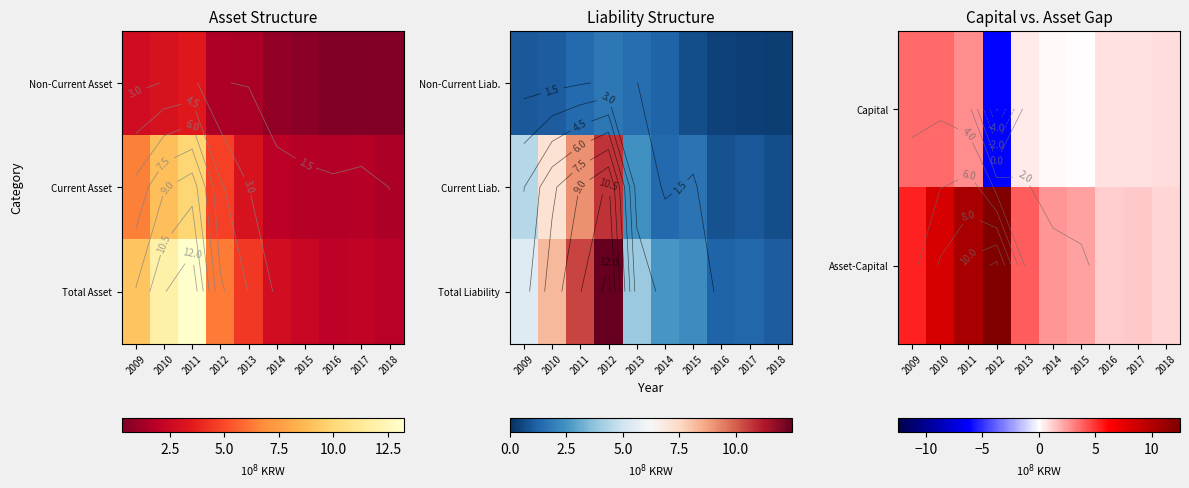

At how many categories does at least one series exceed 0?

10